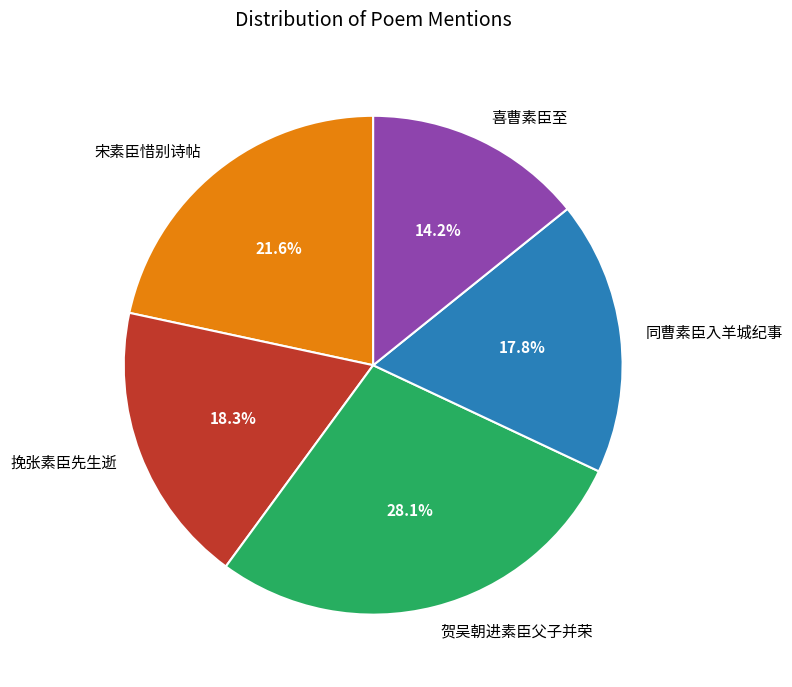

To the nearest percent, what percentage of the pie is 宋素臣惜别诗帖?

22%